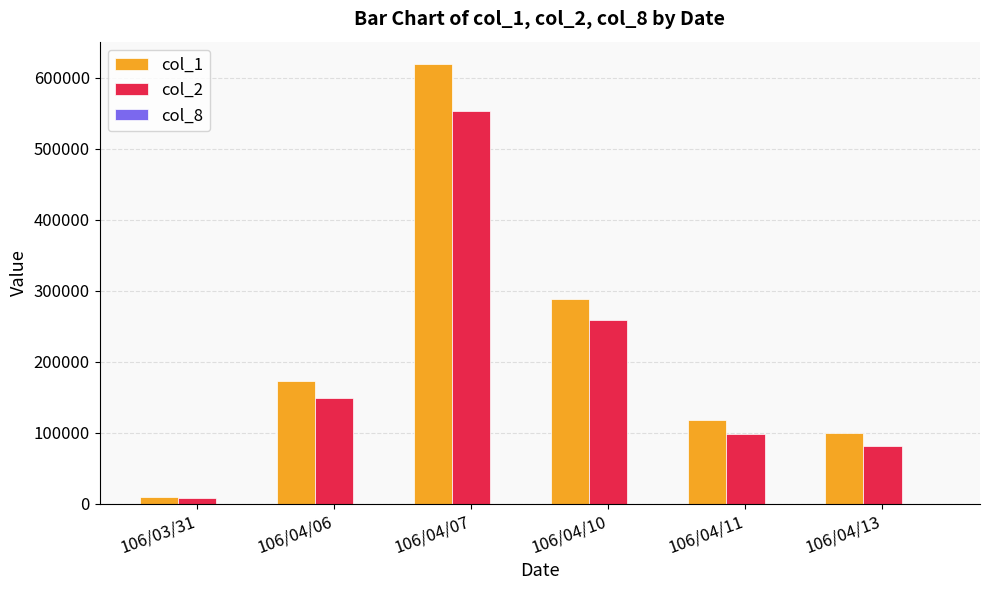

At which label does col_2 reach its peak?

106/04/07